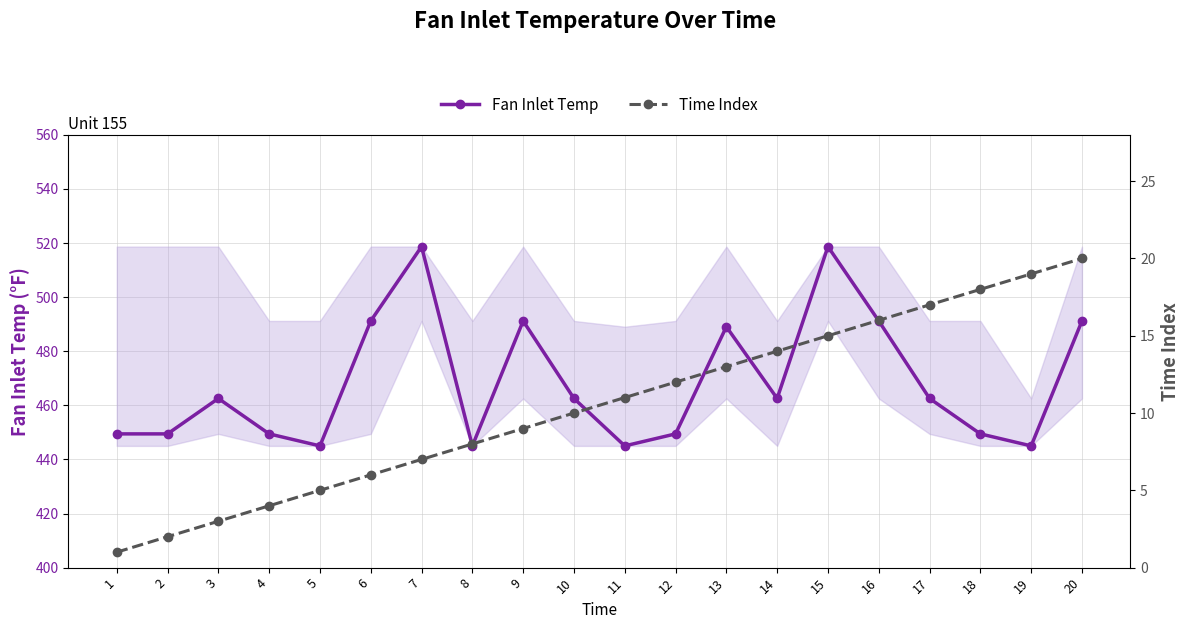

What is the maximum value shown in the chart?

518.7